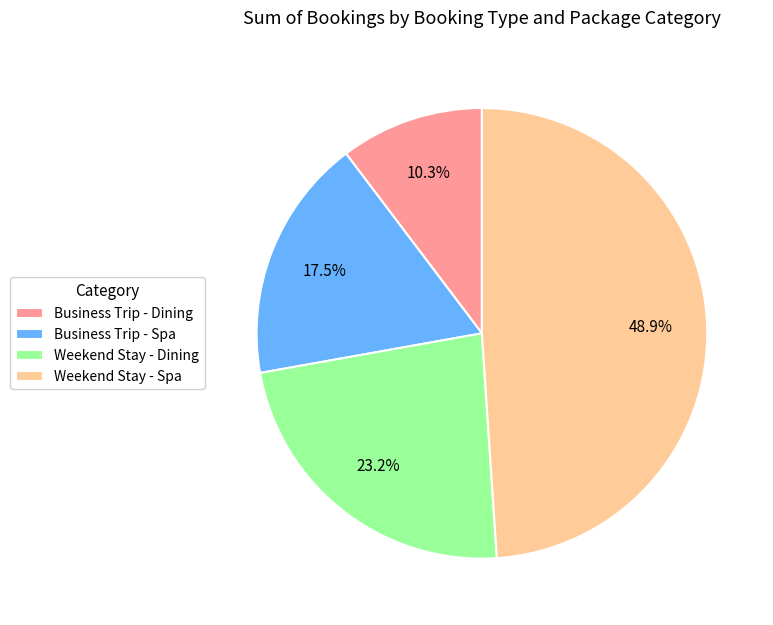

Which slice is the smallest?

Business Trip - Dining